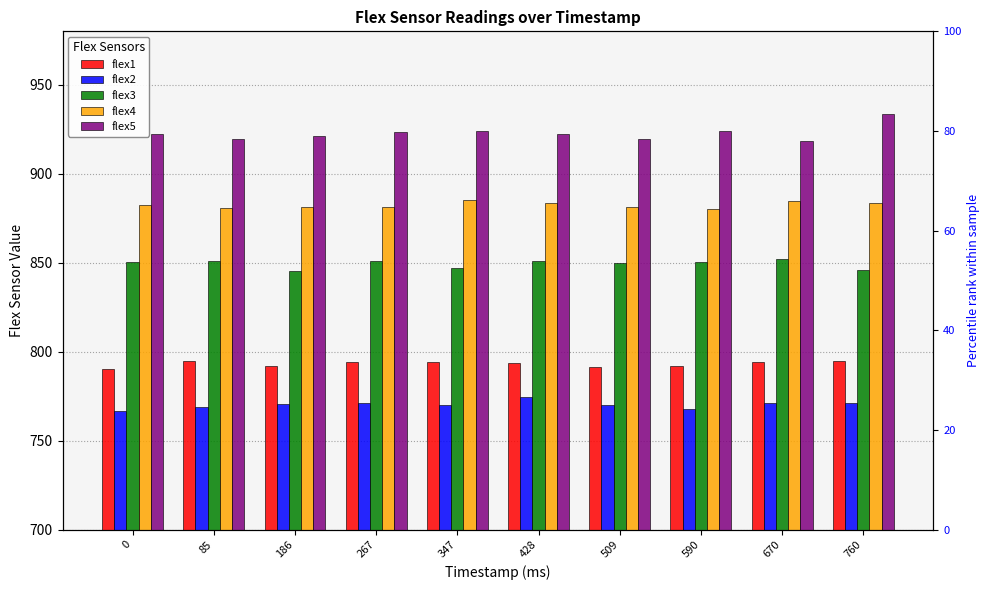

What is the difference between the second highest and minimum values in the flex3 series?

6.0